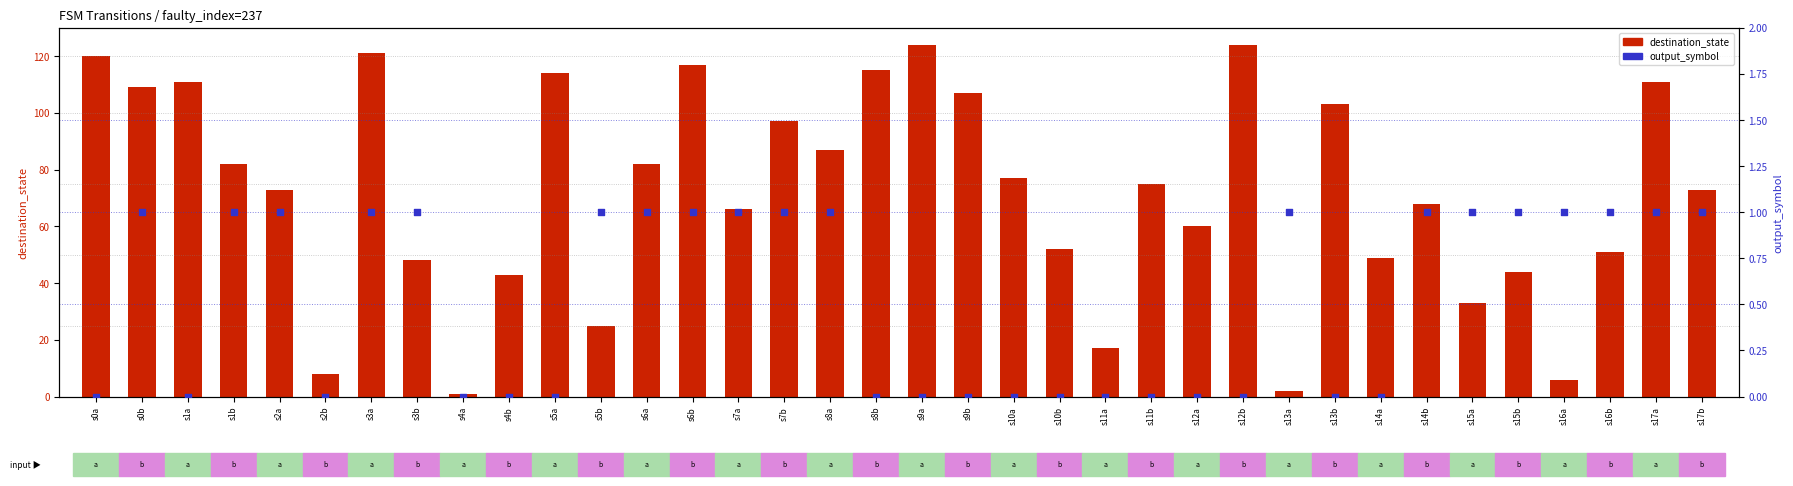

What are all the series names shown in the legend?

destination_state, output_symbol